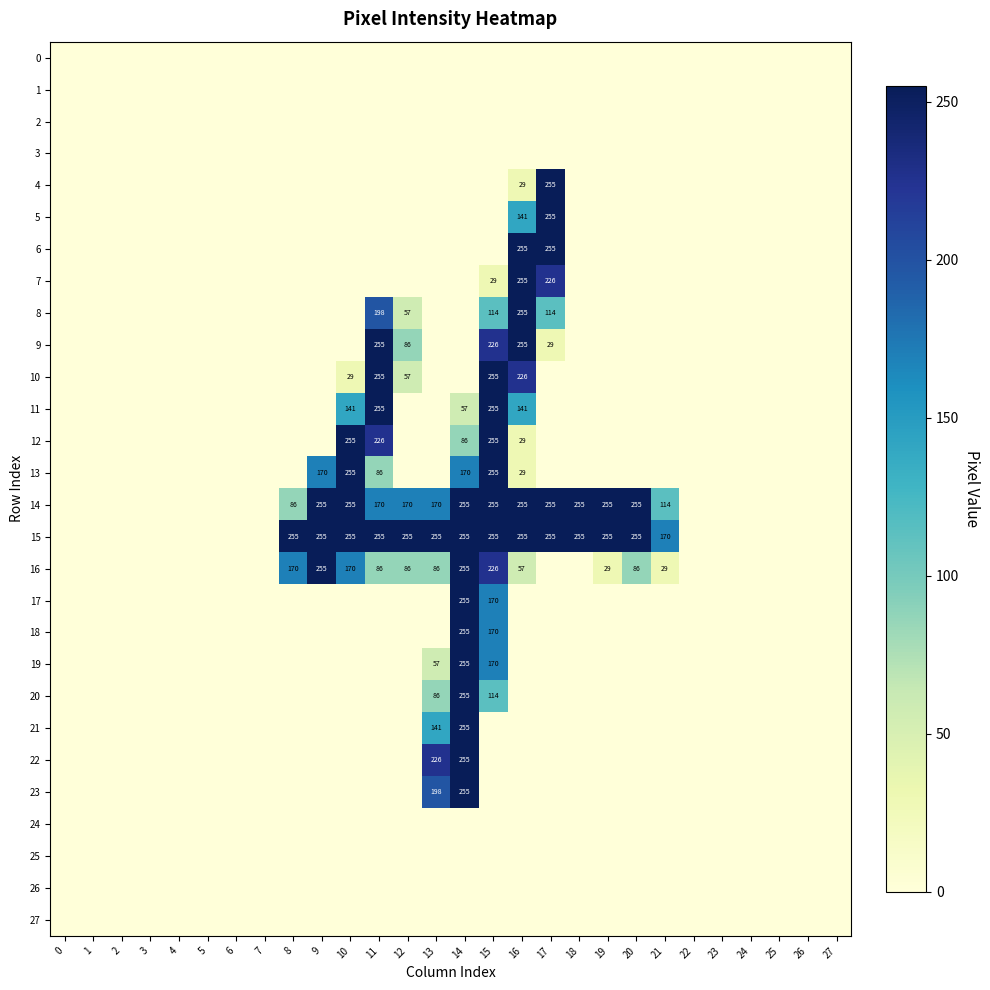

What is the approximate value of 14 at 16, to the nearest 5?

255